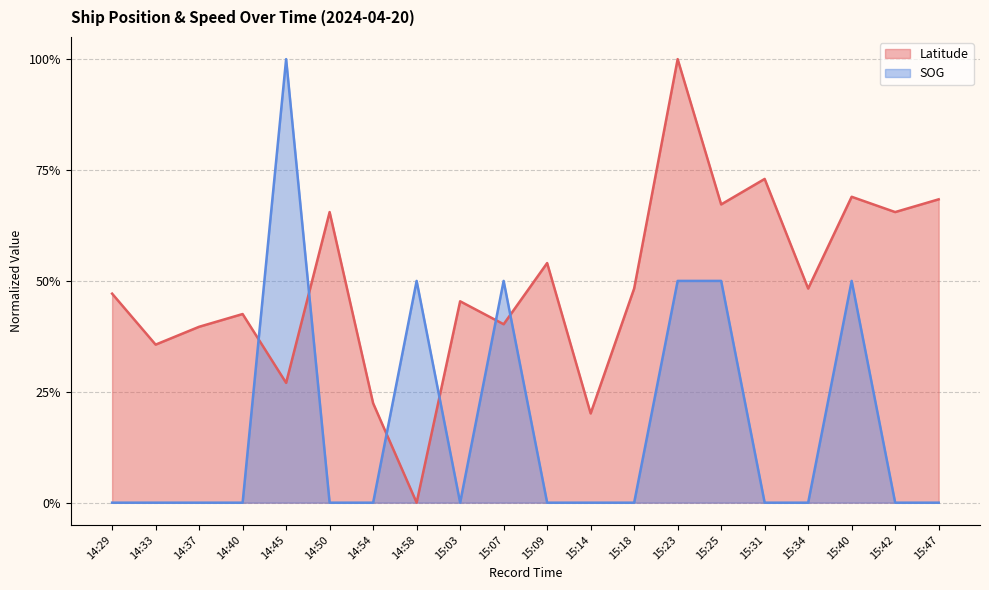

The value of Latitude at 15:23 is 1.5. True or false?

False